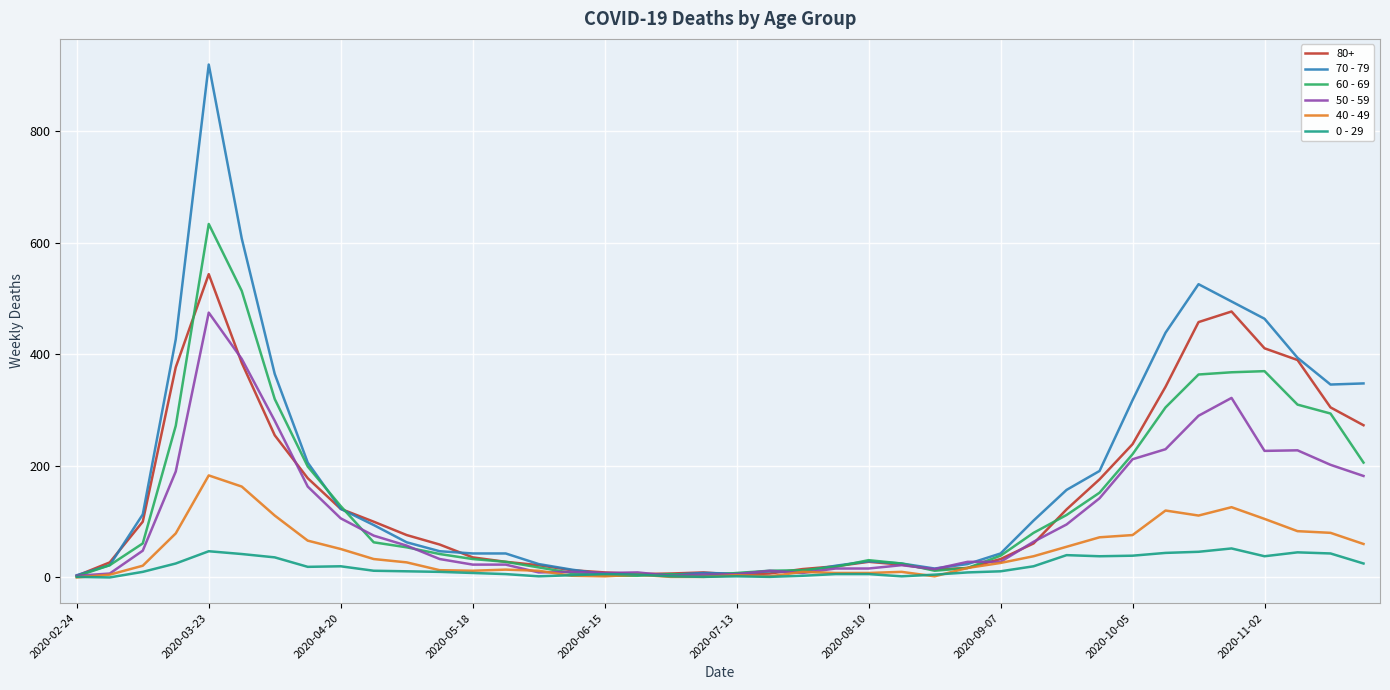

Rank the series by their maximum value, from highest to lowest.

70 - 79, 60 - 69, 80+, 50 - 59, 40 - 49, 0 - 29